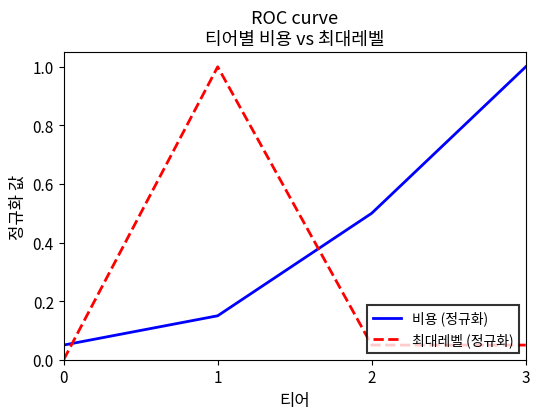

The 최대레벨 (정규화) series shows -0.5 at 0. True or false?

False